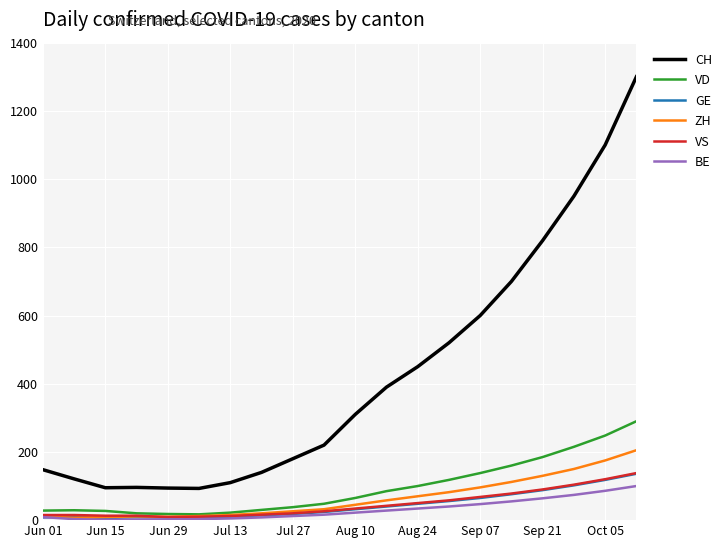

What is the highest value of the CH series?

1300